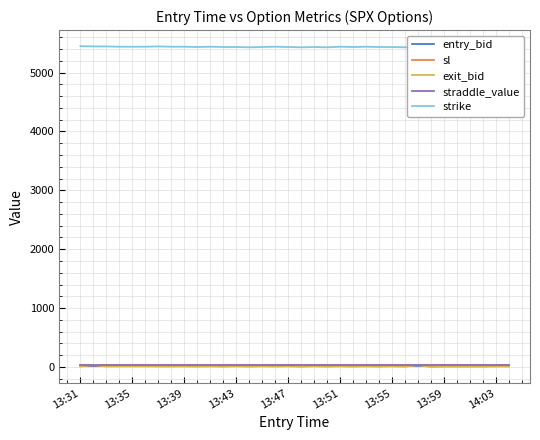

Reading left to right, list all the values displayed in this chart.

entry_bid: 14.8	14.7	16.3	17.0	15.6	16.7	14.8	17.3	16.9	15.8	14.7	17.7	15.9	16.8	15.8	16.9	17.4	15.8	16.8	16.0	15.1	17.0	14.9	17.3	16.6	16.0	18.1	15.4	15.4	16.9	16.6	16.0	14.7	17.7
sl: 29.6	29.4	32.5	32.4	31.2	32.1	29.6	32.0	32.7	31.6	29.4	32.4	31.8	32.7	31.6	32.0	33.2	31.6	32.8	32.0	30.2	32.1	29.8	32.2	32.6	32.0	33.5	30.8	30.8	32.7	32.3	32.0	29.4	32.4
exit_bid: 10.2	31.7	9.0	11.4	11.4	11.4	9.0	7.1	10.1	6.2	11.4	4.5	12.2	3.9	12.2	7.1	12.2	3.9	12.2	3.9	11.4	4.5	11.4	4.5	12.2	3.9	33.5	0.1	4.5	3.9	4.5	3.9	9.0	7.2
straddle_value: 41.8	41.8	41.8	41.8	41.8	41.8	41.8	41.8	41.8	41.8	41.8	41.8	41.8	41.8	41.8	41.8	41.8	41.8	41.8	41.8	41.8	41.8	41.8	41.8	41.8	41.8	41.8	41.8	41.8	41.8	41.8	41.8	41.8	41.8
strike: 5450.0	5445.0	5445.0	5440.0	5440.0	5440.0	5445.0	5440.0	5440.0	5435.0	5440.0	5435.0	5435.0	5430.0	5435.0	5440.0	5435.0	5430.0	5435.0	5430.0	5440.0	5435.0	5440.0	5435.0	5435.0	5430.0	5430.0	5425.0	5445.0	5430.0	5445.0	5430.0	5445.0	5440.0